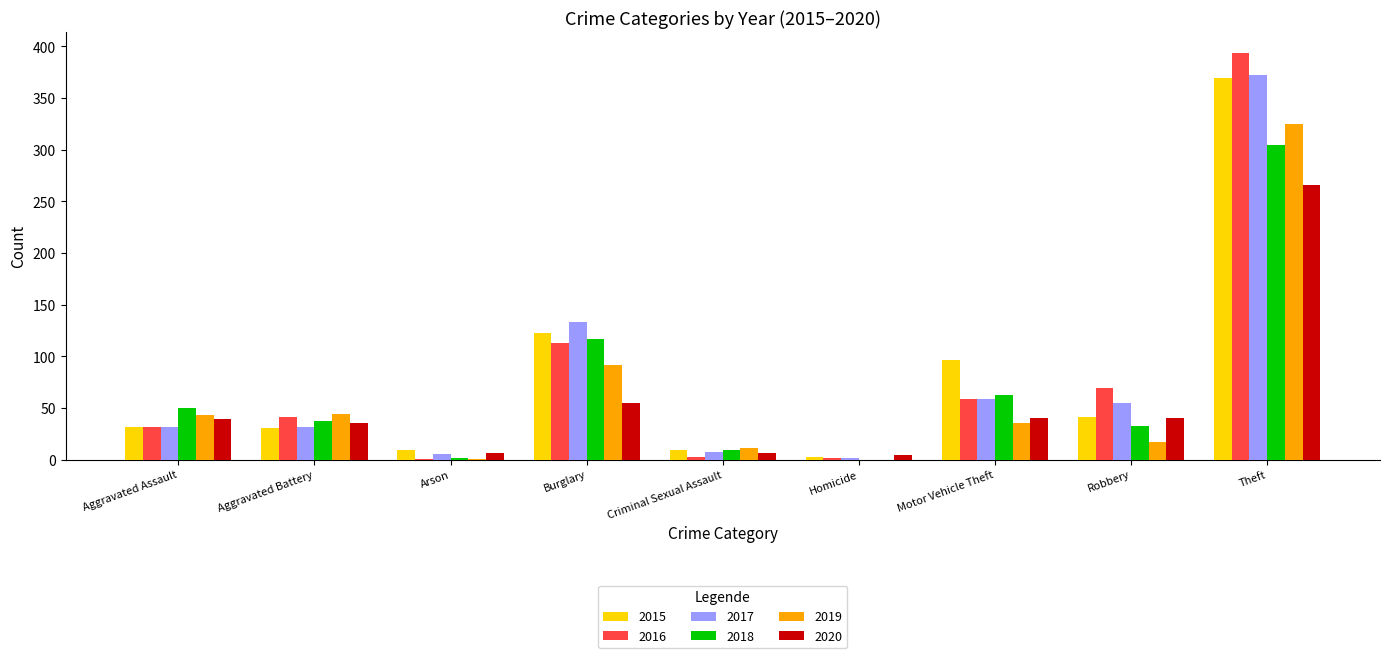

True or false: 2019 has a value of 14 at Motor Vehicle Theft.

False